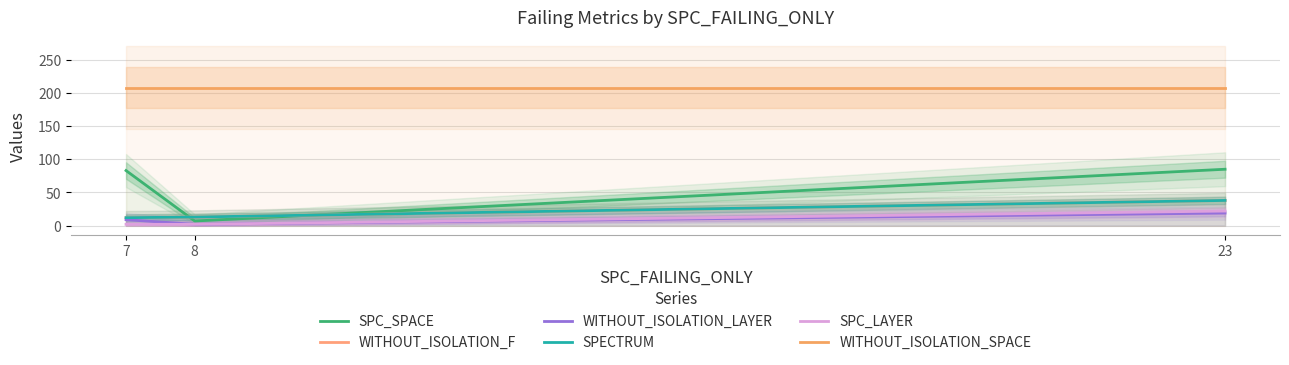

Does the chart display data point markers on the line(s)?

No